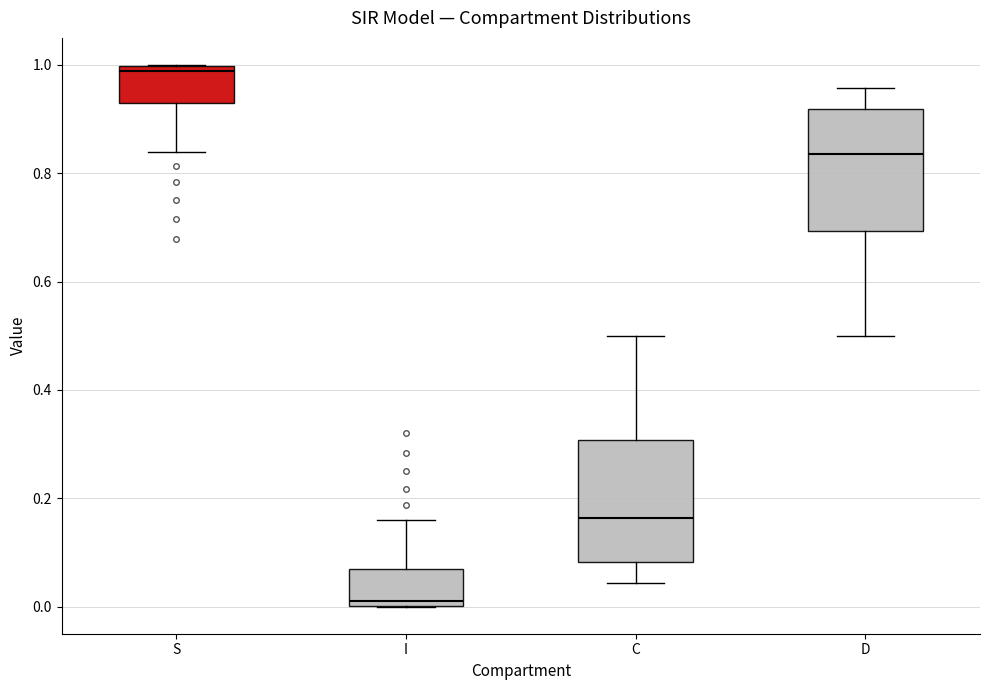

Which box's median line is the highest?

S